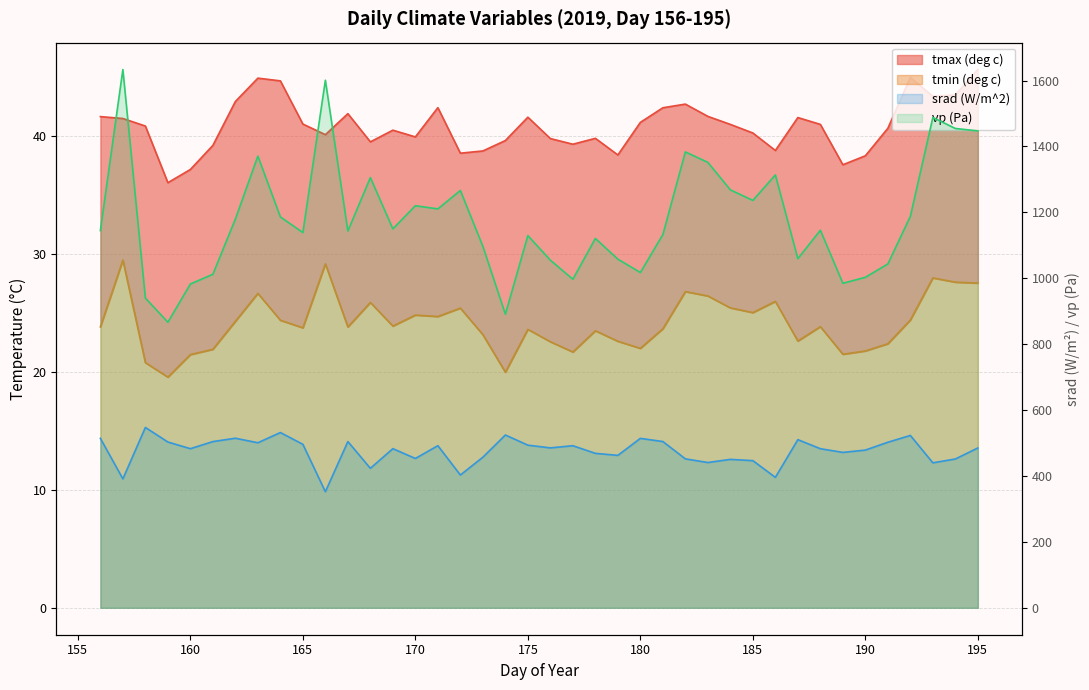

At 164, list the series in order from largest to smallest.

vp (Pa), srad (W/m^2), tmax (deg c), tmin (deg c)